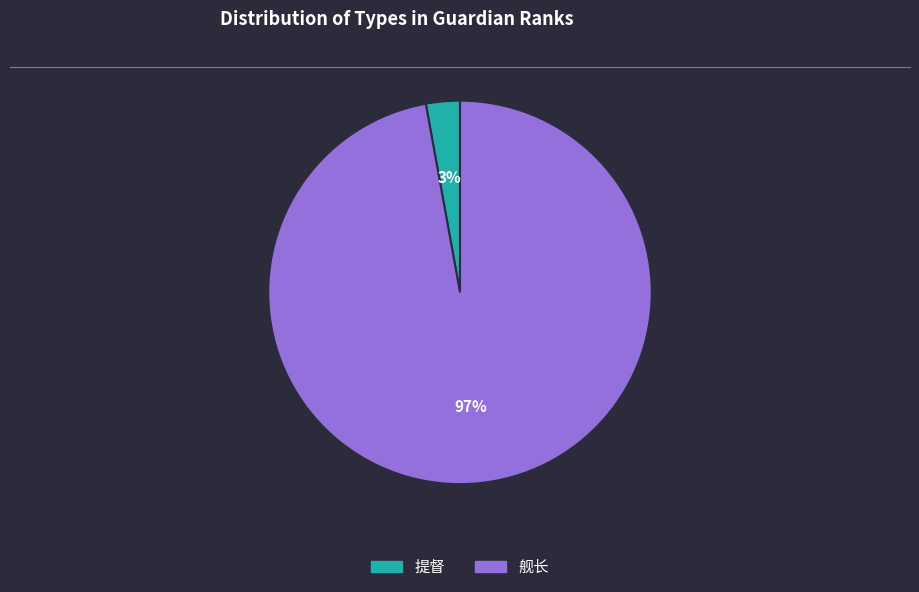

To the nearest percent, what portion does 提督 represent?

3%